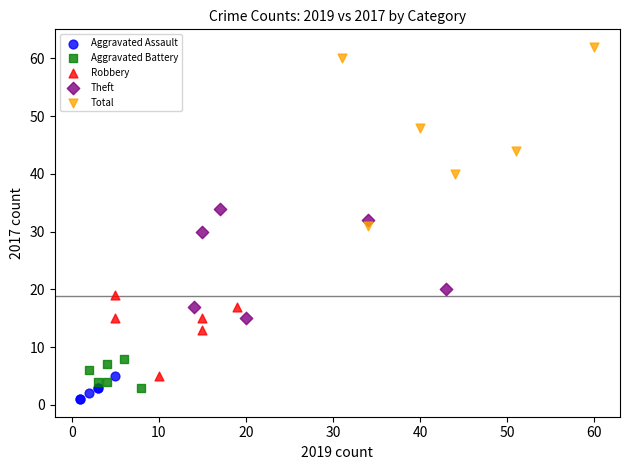

Which series has the largest Y range (max minus min)?

Total